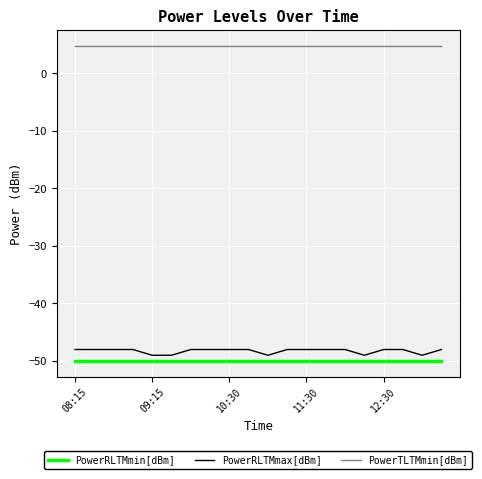

True or false: PowerTLTMmin[dBm] and PowerRLTMmin[dBm] intersect in this chart.

False